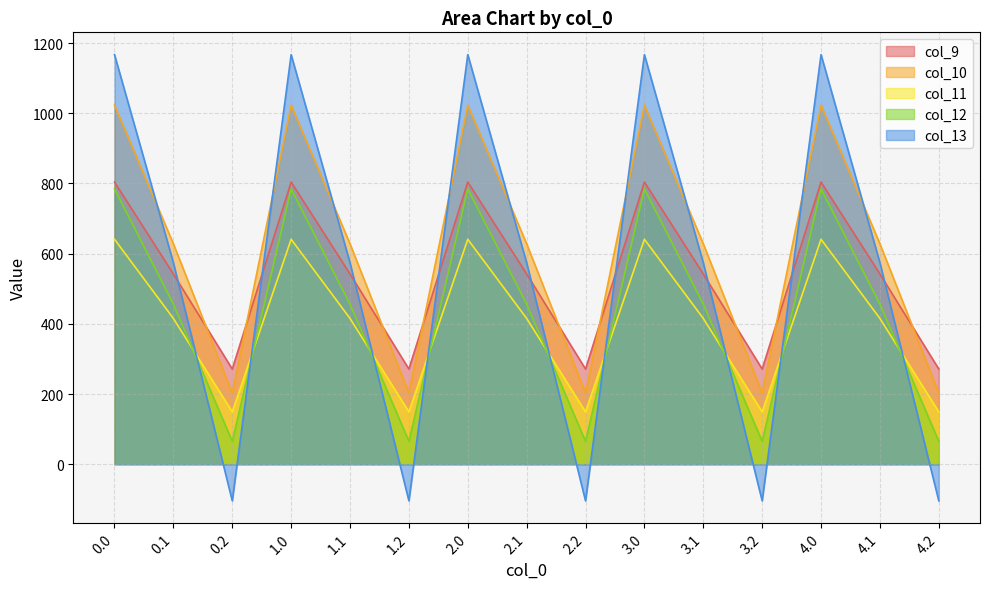

True or false: col_12 and col_11 cross at least once.

True